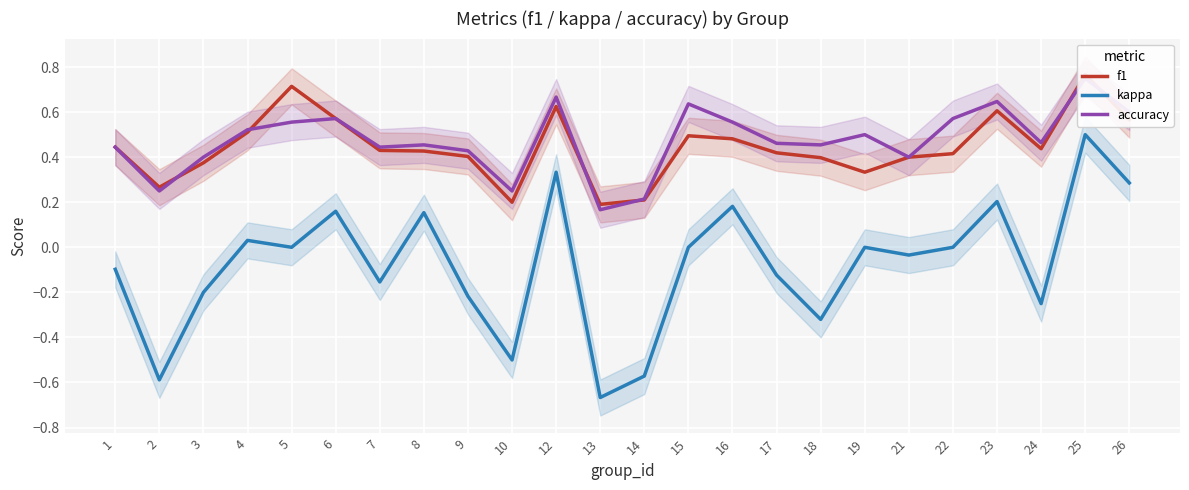

What is the spread (max minus min) of values at 19?

0.5